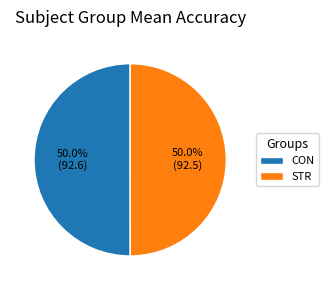

How much of the chart is everything except CON?

50.0%